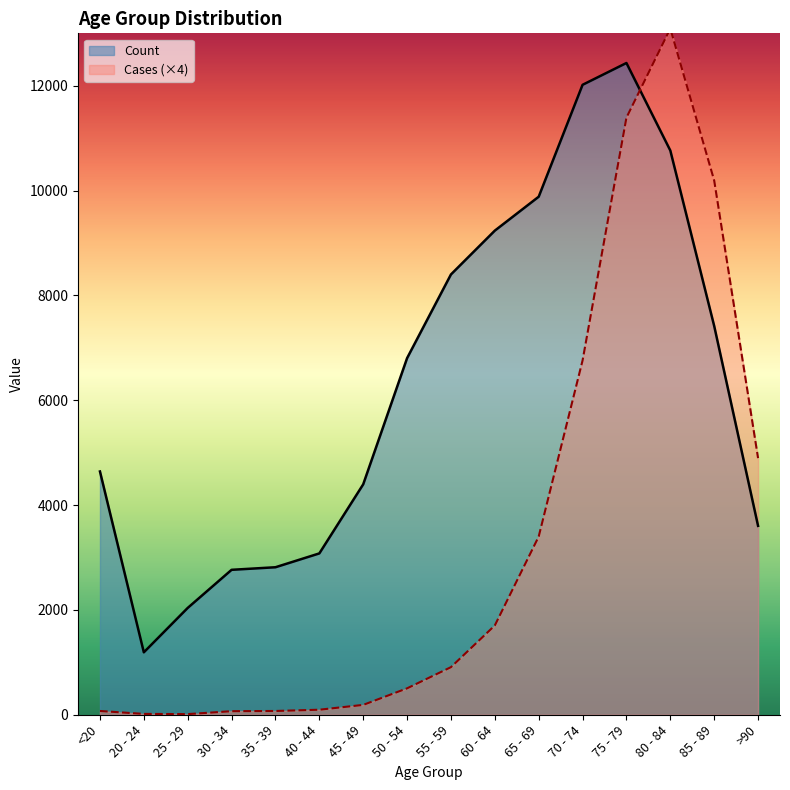

List the series in order of their peak value, highest first.

Cases (×4), Count